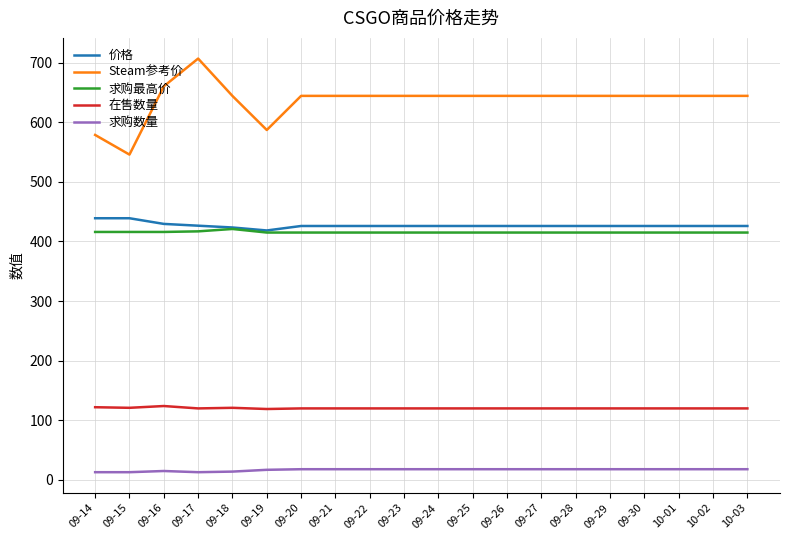

True or false: Steam参考价 and 在售数量 intersect in this chart.

False